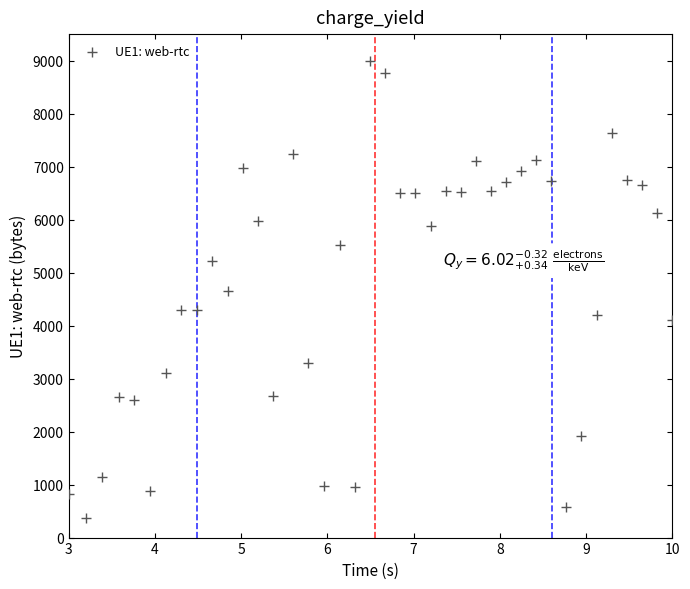

What is the range of Y values (max minus min)?

8622.0